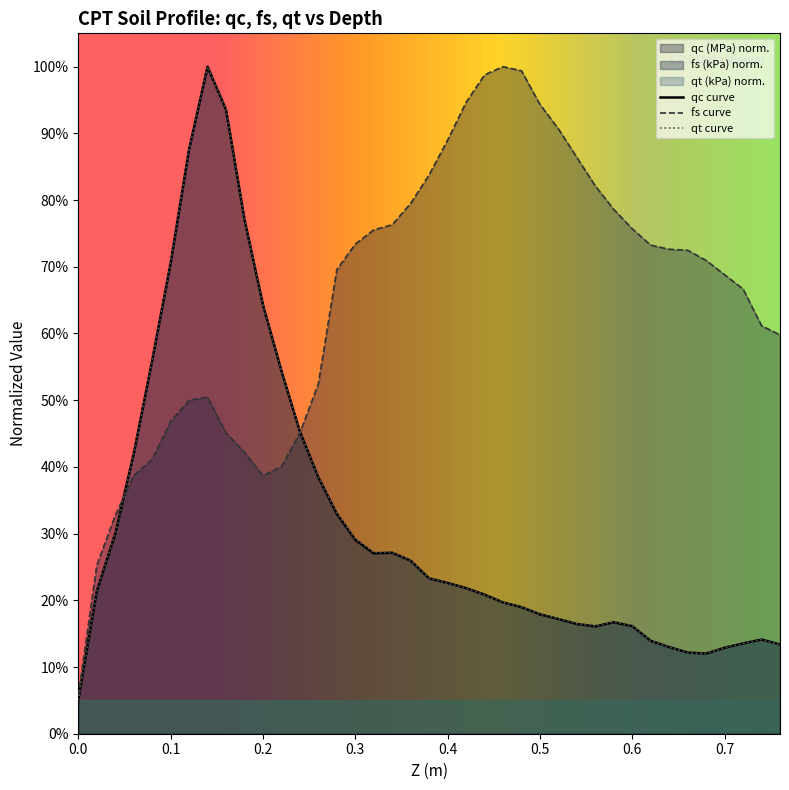

Which series has the largest total across all categories?

fs curve